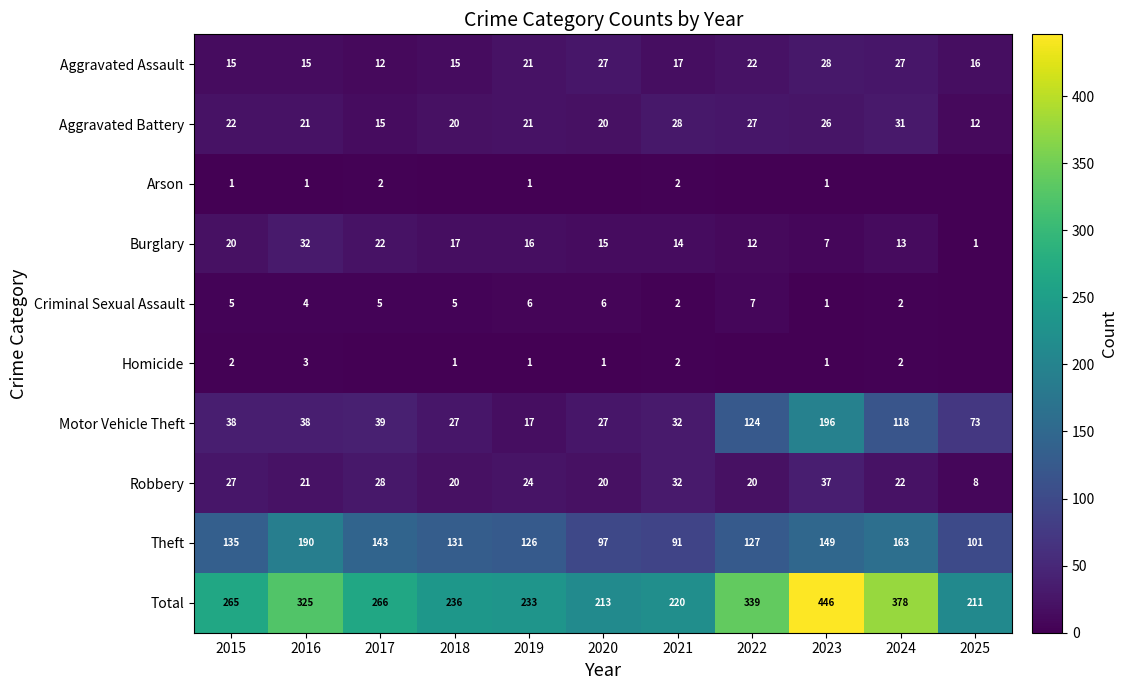

The value of Robbery at 2015 is 7. True or false?

False